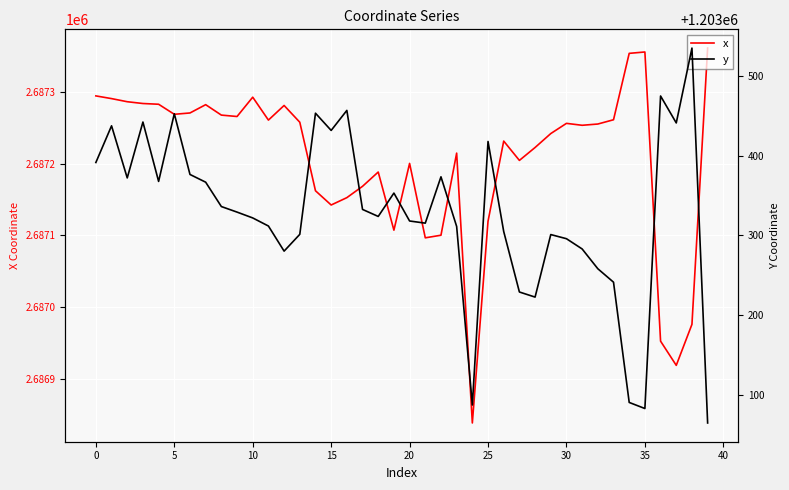

What are all the series names shown in the legend?

x, y